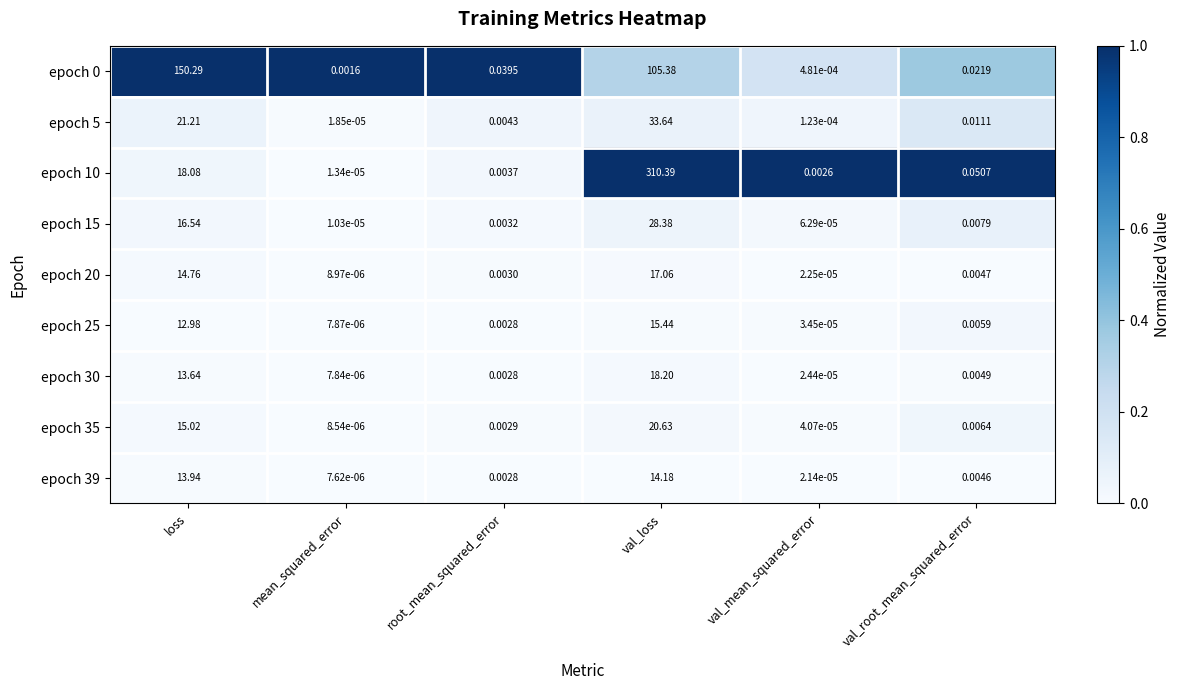

Where is epoch 0 nearest to the value 75?

val_loss